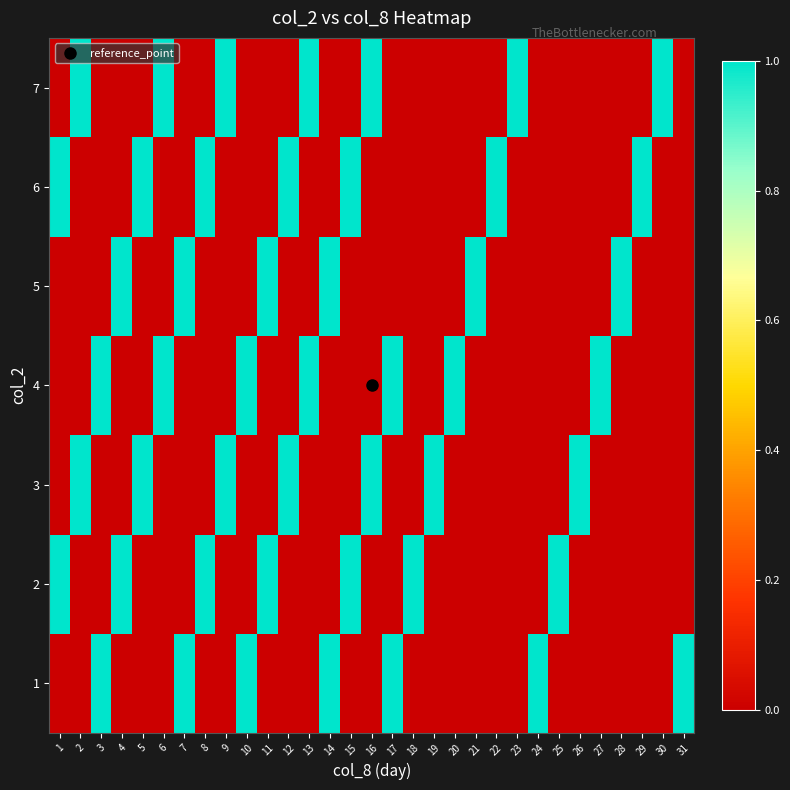

Reading left to right, what are all the values shown in this chart?

1: 1=0	2=0	3=1	4=0	5=0	6=0	7=1	8=0	9=0	10=1	11=0	12=0	13=0	14=1	15=0	16=0	17=1	18=0	19=0	20=0	21=0	22=0	23=0	24=1	25=0	26=0	27=0	28=0	29=0	30=0	31=1
2: 1=1	2=0	3=0	4=1	5=0	6=0	7=0	8=1	9=0	10=0	11=1	12=0	13=0	14=0	15=1	16=0	17=0	18=1	19=0	20=0	21=0	22=0	23=0	24=0	25=1	26=0	27=0	28=0	29=0	30=0	31=0
3: 1=0	2=1	3=0	4=0	5=1	6=0	7=0	8=0	9=1	10=0	11=0	12=1	13=0	14=0	15=0	16=1	17=0	18=0	19=1	20=0	21=0	22=0	23=0	24=0	25=0	26=1	27=0	28=0	29=0	30=0	31=0
4: 1=0	2=0	3=1	4=0	5=0	6=1	7=0	8=0	9=0	10=1	11=0	12=0	13=1	14=0	15=0	16=0	17=1	18=0	19=0	20=1	21=0	22=0	23=0	24=0	25=0	26=0	27=1	28=0	29=0	30=0	31=0
5: 1=0	2=0	3=0	4=1	5=0	6=0	7=1	8=0	9=0	10=0	11=1	12=0	13=0	14=1	15=0	16=0	17=0	18=0	19=0	20=0	21=1	22=0	23=0	24=0	25=0	26=0	27=0	28=1	29=0	30=0	31=0
6: 1=1	2=0	3=0	4=0	5=1	6=0	7=0	8=1	9=0	10=0	11=0	12=1	13=0	14=0	15=1	16=0	17=0	18=0	19=0	20=0	21=0	22=1	23=0	24=0	25=0	26=0	27=0	28=0	29=1	30=0	31=0
7: 1=0	2=1	3=0	4=0	5=0	6=1	7=0	8=0	9=1	10=0	11=0	12=0	13=1	14=0	15=0	16=1	17=0	18=0	19=0	20=0	21=0	22=0	23=1	24=0	25=0	26=0	27=0	28=0	29=0	30=1	31=0